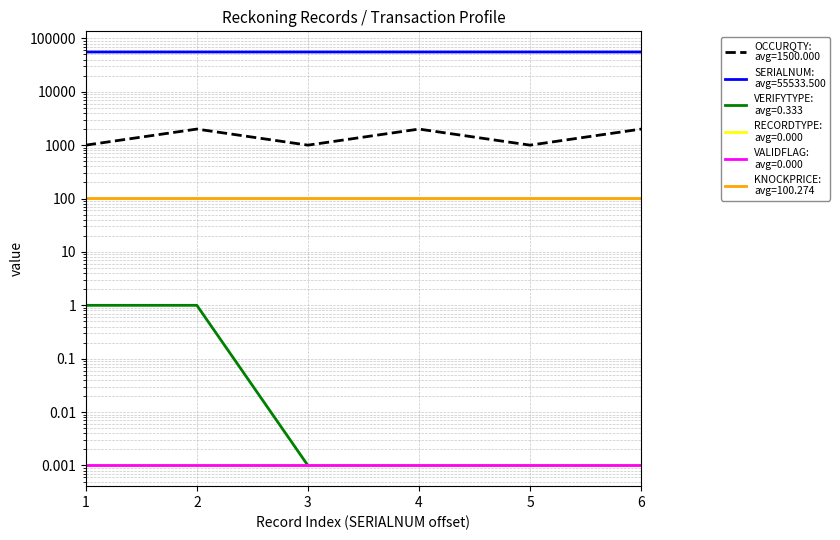

What is the total value across all series at 5?

56535.0